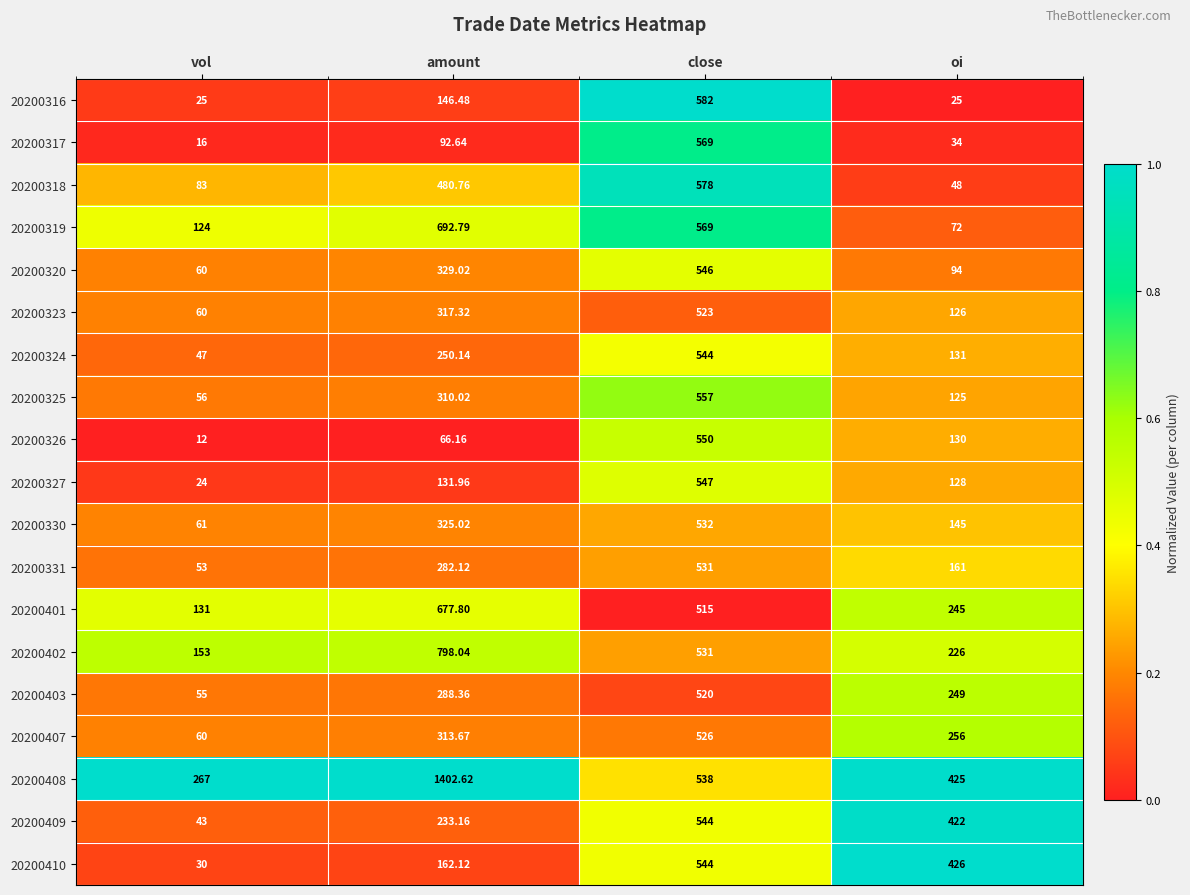

Is the value of 20200408 at oi greater than the value of 20200327 at amount?

Yes